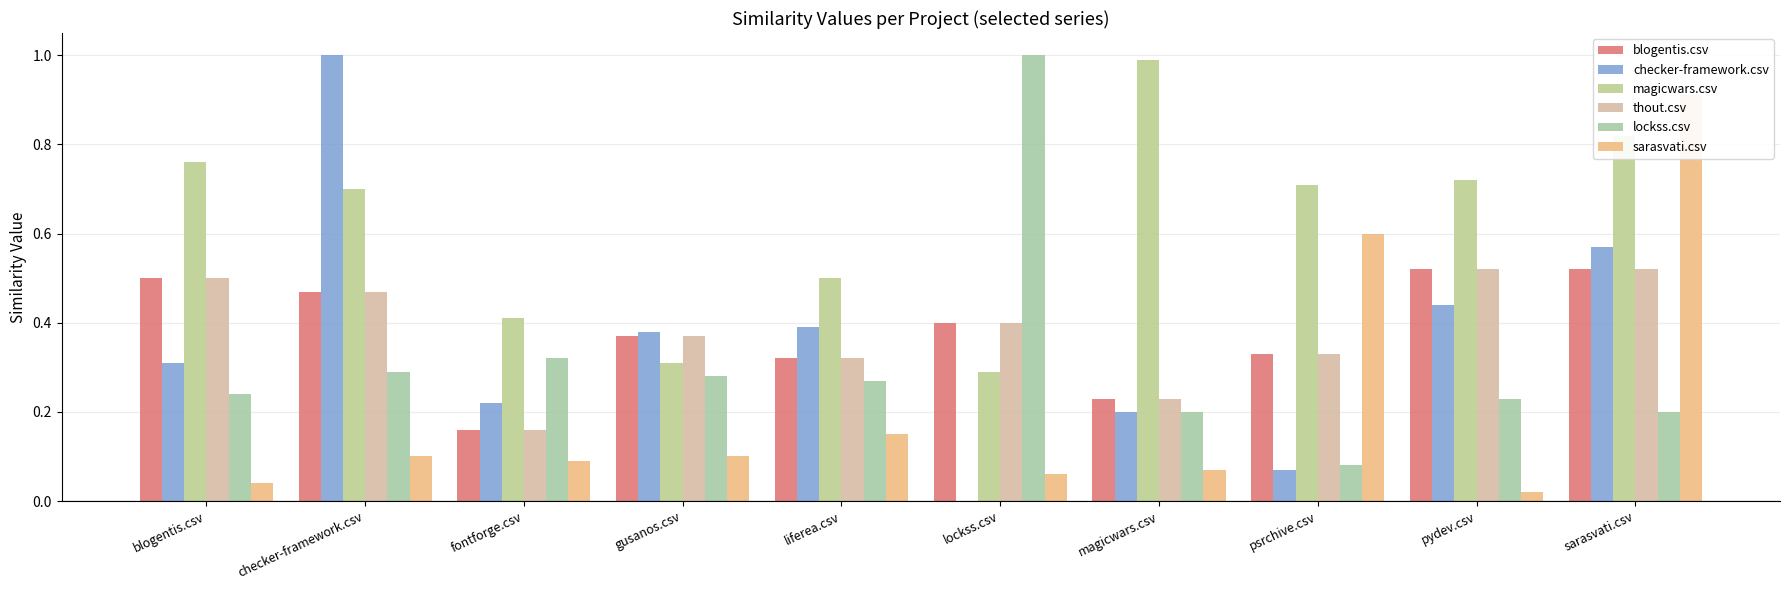

What is the highest value of the thout.csv series?

0.5